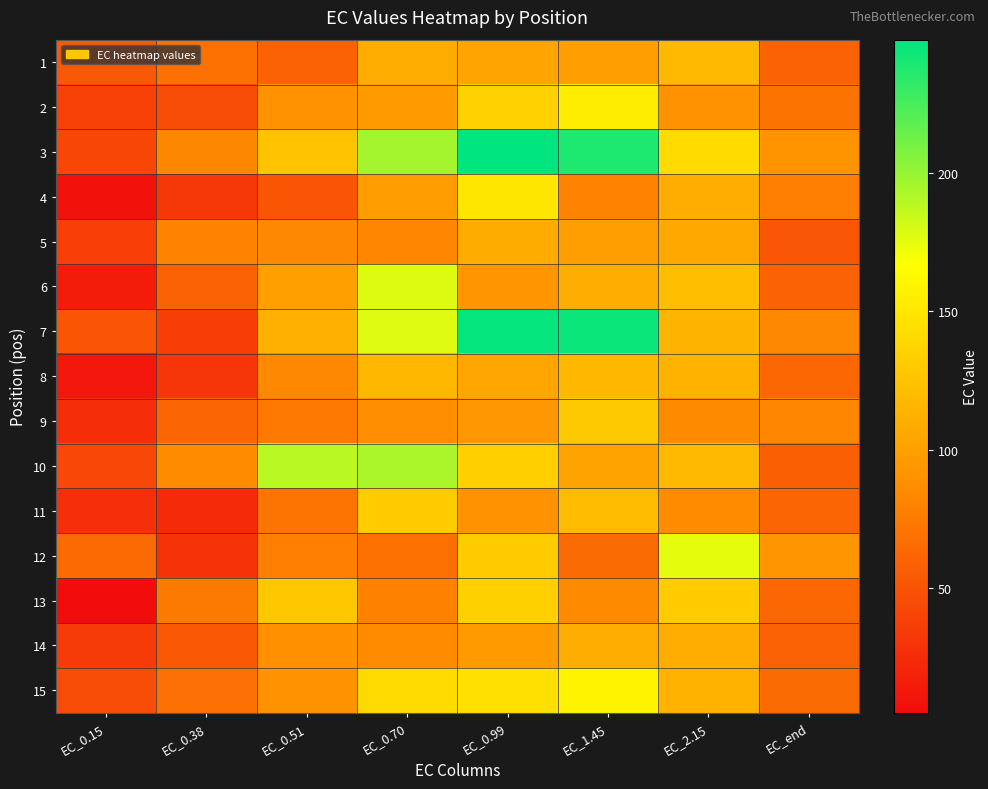

Reading right to left, list all the values displayed in this chart.

1: EC_end=59.5	EC_2.15=117.7	EC_1.45=98.7	EC_0.99=103.6	EC_0.70=108.7	EC_0.51=59.8	EC_0.38=69.0	EC_0.15=53.9
2: EC_end=70.4	EC_2.15=90.2	EC_1.45=154.3	EC_0.99=134.7	EC_0.70=96.6	EC_0.51=90.2	EC_0.38=46.2	EC_0.15=38.5
3: EC_end=91.8	EC_2.15=142.0	EC_1.45=238.2	EC_0.99=248.2	EC_0.70=195.8	EC_0.51=125.3	EC_0.38=83.0	EC_0.15=41.6
4: EC_end=77.3	EC_2.15=109.8	EC_1.45=80.2	EC_0.99=149.4	EC_0.70=98.2	EC_0.51=51.3	EC_0.38=33.2	EC_0.15=8.7
5: EC_end=52.0	EC_2.15=106.9	EC_1.45=99.0	EC_0.99=108.1	EC_0.70=82.4	EC_0.51=84.5	EC_0.38=81.2	EC_0.15=37.4
6: EC_end=59.3	EC_2.15=122.5	EC_1.45=109.1	EC_0.99=93.2	EC_0.70=177.9	EC_0.51=99.5	EC_0.38=58.4	EC_0.15=15.1
7: EC_end=84.3	EC_2.15=115.1	EC_1.45=244.5	EC_0.99=246.7	EC_0.70=177.0	EC_0.51=111.6	EC_0.38=36.2	EC_0.15=51.1
8: EC_end=62.4	EC_2.15=113.5	EC_1.45=116.6	EC_0.99=104.4	EC_0.70=116.3	EC_0.51=83.8	EC_0.38=31.2	EC_0.15=12.2
9: EC_end=82.0	EC_2.15=84.8	EC_1.45=129.2	EC_0.99=94.4	EC_0.70=88.5	EC_0.51=74.2	EC_0.38=61.2	EC_0.15=26.6
10: EC_end=57.2	EC_2.15=117.9	EC_1.45=102.4	EC_0.99=133.4	EC_0.70=193.6	EC_0.51=188.8	EC_0.38=85.6	EC_0.15=42.6
11: EC_end=61.2	EC_2.15=85.4	EC_1.45=119.4	EC_0.99=90.5	EC_0.70=131.4	EC_0.51=70.9	EC_0.38=24.3	EC_0.15=26.9
12: EC_end=92.5	EC_2.15=175.2	EC_1.45=65.2	EC_0.99=131.4	EC_0.70=68.4	EC_0.51=77.5	EC_0.38=30.0	EC_0.15=64.4
13: EC_end=63.6	EC_2.15=131.7	EC_1.45=84.9	EC_0.99=134.5	EC_0.70=79.8	EC_0.51=127.8	EC_0.38=74.7	EC_0.15=4.8
14: EC_end=58.7	EC_2.15=109.7	EC_1.45=108.7	EC_0.99=97.0	EC_0.70=85.2	EC_0.51=88.8	EC_0.38=53.0	EC_0.15=35.0
15: EC_end=65.0	EC_2.15=114.0	EC_1.45=158.6	EC_0.99=145.9	EC_0.70=141.0	EC_0.51=90.1	EC_0.38=67.7	EC_0.15=46.0